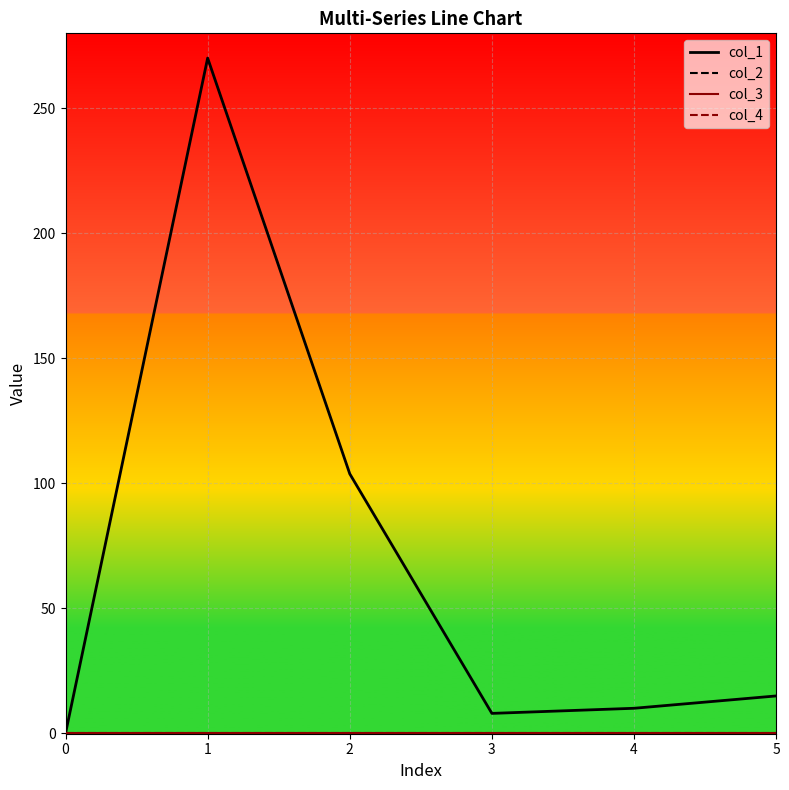

True or false: col_2 has more than 0 interior local peaks.

True